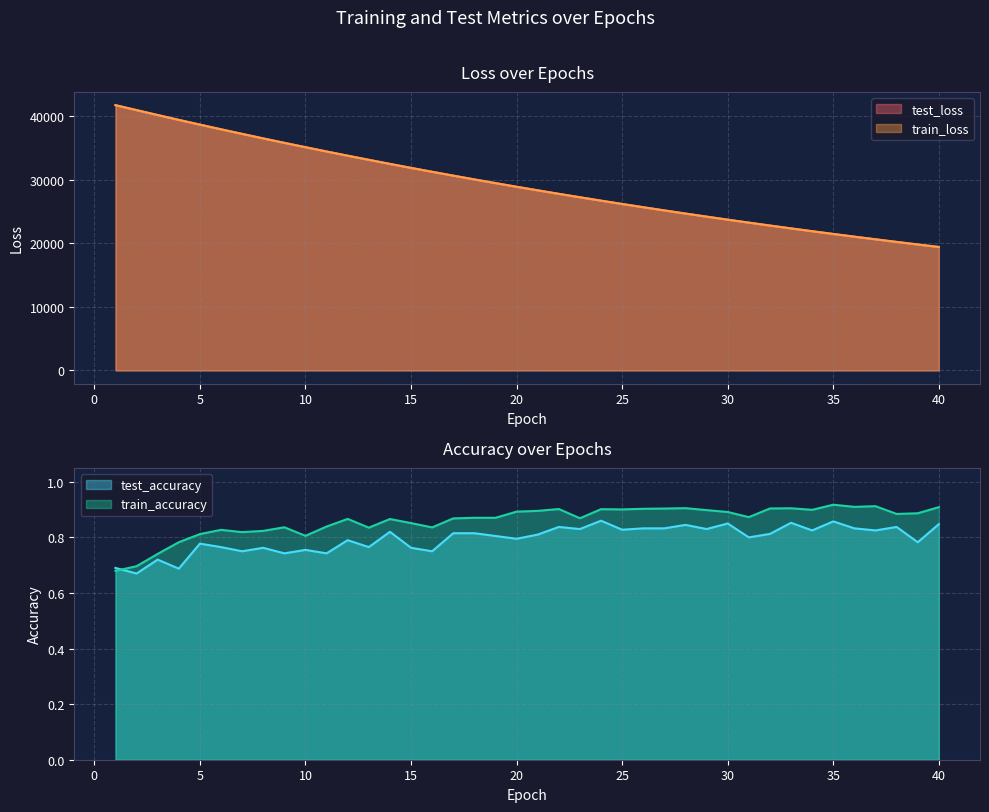

Reading left to right, what are all the values shown in this chart?

test_loss: 41692.6	40910.2	40137.4	39379.7	38632.2	37898.0	37176.0	36466.8	35769.5	35085.1	34410.7	33748.8	33100.4	32461.4	31835.3	31221.0	30616.2	30022.7	29440.5	28868.8	28307.7	27756.8	27215.9	26684.5	26163.6	25651.7	25149.4	24655.9	24172.4	23696.7	23231.3	22773.4	22323.8	21883.4	21450.6	21025.9	20608.7	20200.2	19798.8	19404.8
train_loss: 41691.6	40911.3	40136.9	39377.4	38630.3	37896.2	37174.1	36464.5	35767.4	35083.1	34409.3	33747.2	33098.0	32459.5	31833.3	31218.7	30614.2	30021.1	29438.8	28866.9	28306.0	27755.1	27214.6	26683.2	26162.0	25650.2	25148.0	24654.9	24171.0	23695.9	23229.8	22772.1	22322.9	21882.2	21449.4	21024.9	20608.0	20199.3	19797.8	19403.7
test_accuracy: 0.7	0.7	0.7	0.7	0.8	0.8	0.8	0.8	0.7	0.8	0.7	0.8	0.8	0.8	0.8	0.8	0.8	0.8	0.8	0.8	0.8	0.8	0.8	0.9	0.8	0.8	0.8	0.8	0.8	0.8	0.8	0.8	0.9	0.8	0.9	0.8	0.8	0.8	0.8	0.8
train_accuracy: 0.7	0.7	0.7	0.8	0.8	0.8	0.8	0.8	0.8	0.8	0.8	0.9	0.8	0.9	0.9	0.8	0.9	0.9	0.9	0.9	0.9	0.9	0.9	0.9	0.9	0.9	0.9	0.9	0.9	0.9	0.9	0.9	0.9	0.9	0.9	0.9	0.9	0.9	0.9	0.9